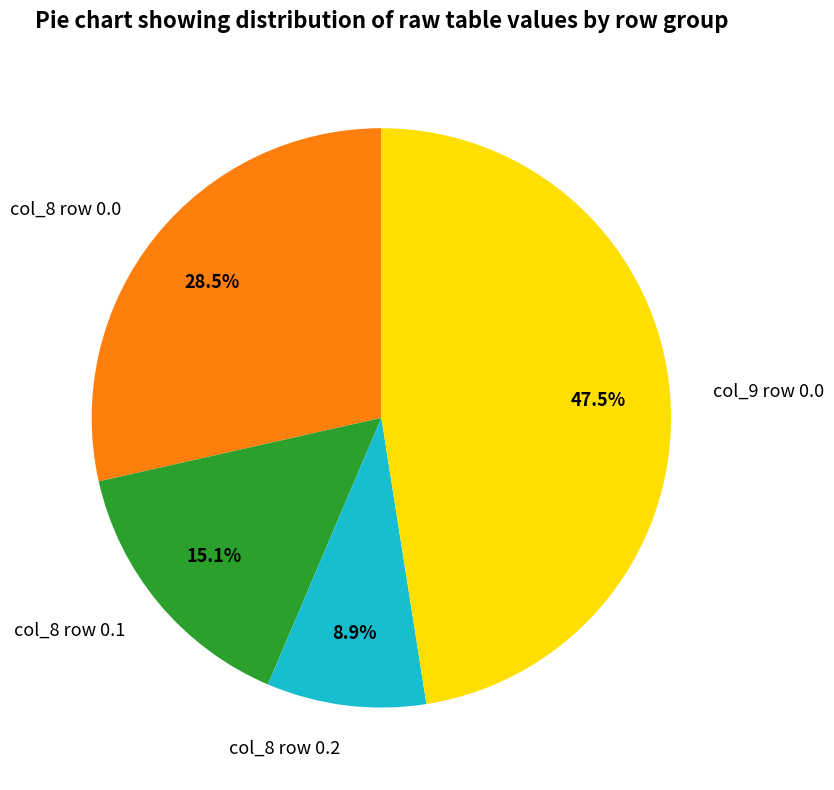

How much of the chart is everything except col_8 row 0.1?

84.9%